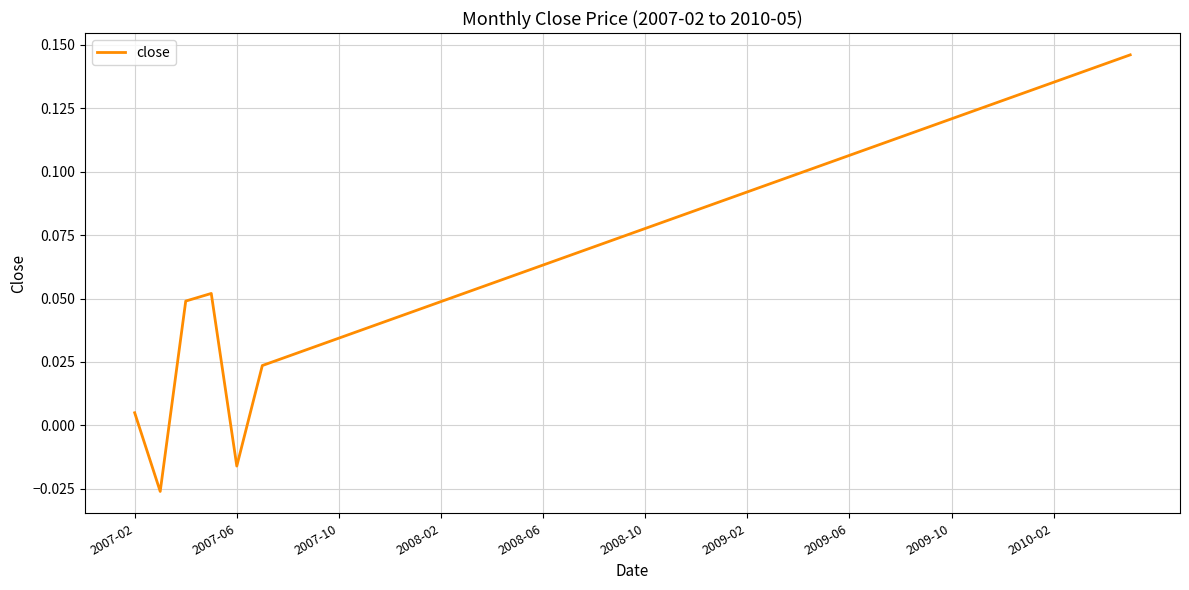

What is the maximum value shown in the chart?

0.1